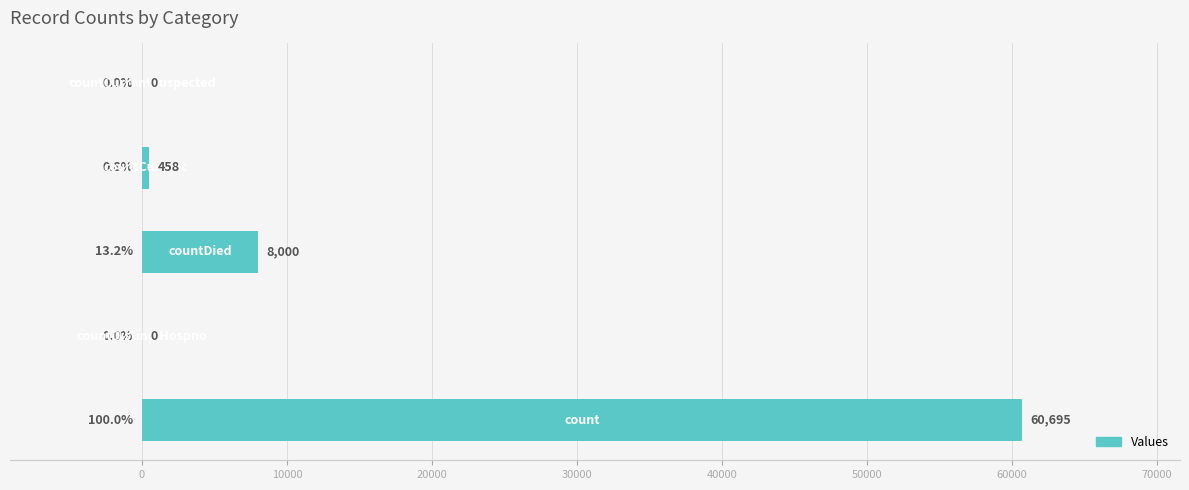

What is the sum of all values?

69153